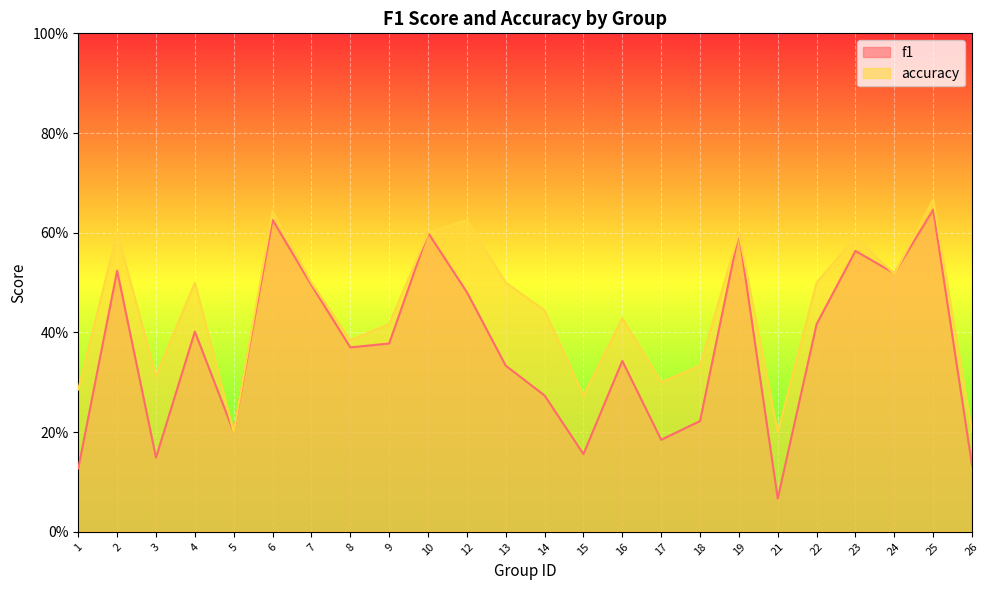

Between which two adjacent categories do accuracy and f1 first intersect?

23 and 24